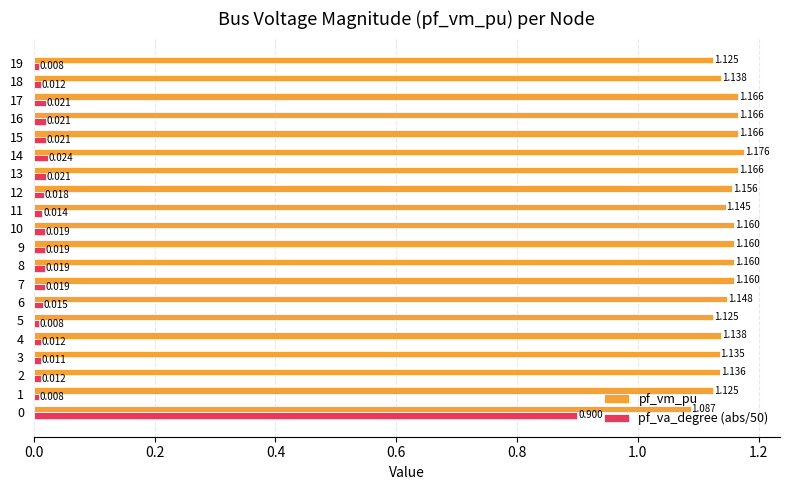

Is the value of pf_vm_pu at 15 greater than the value of pf_va_degree (abs/50) at 18?

Yes